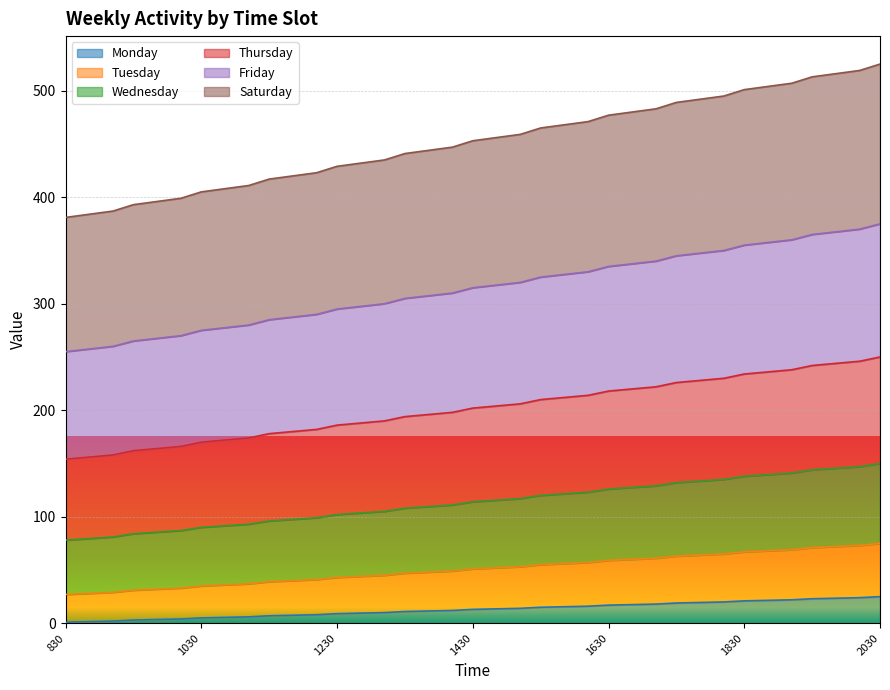

How many values in the Wednesday series are below 114?

12